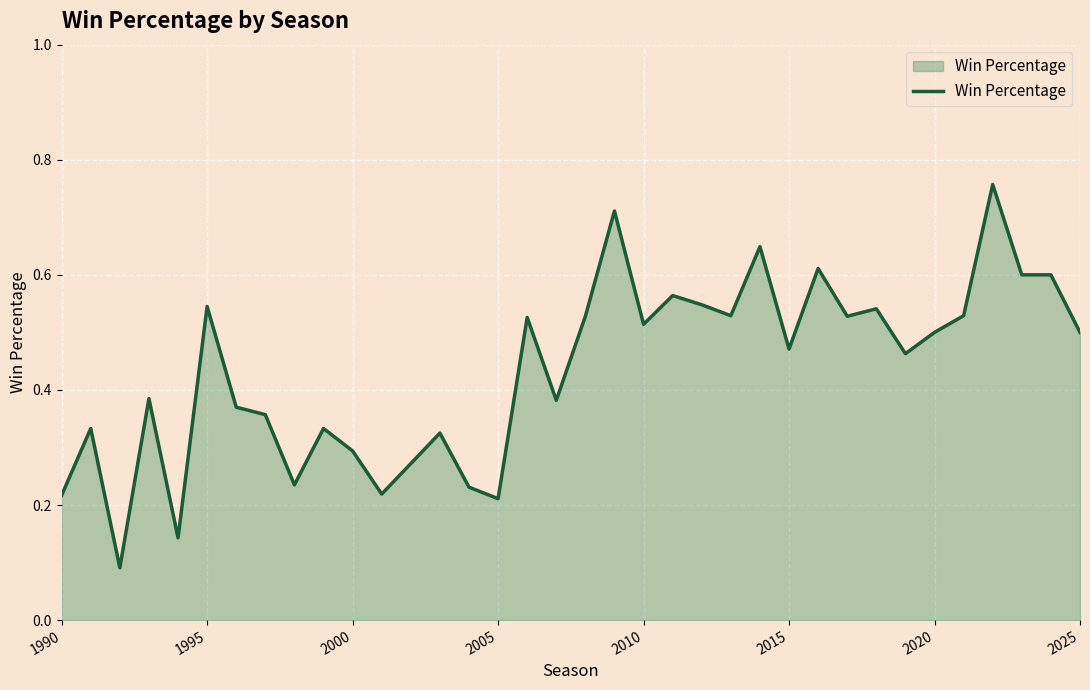

How many lines are shown in the chart?

1